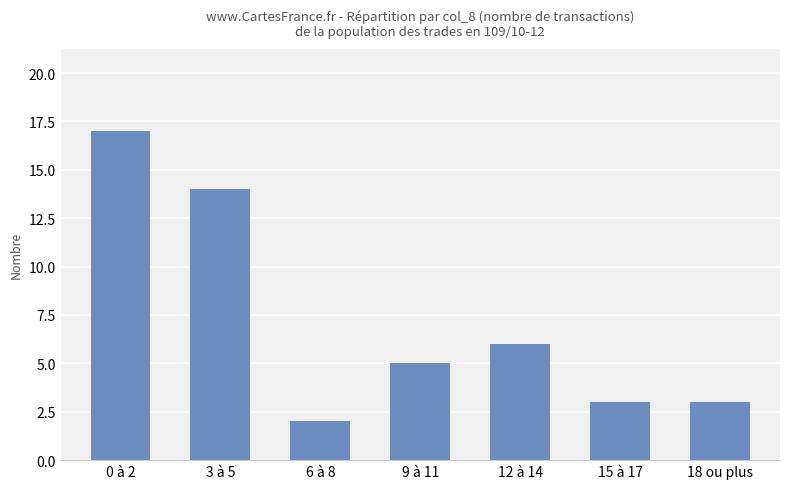

Which category has the highest value across all series?

0 à 2